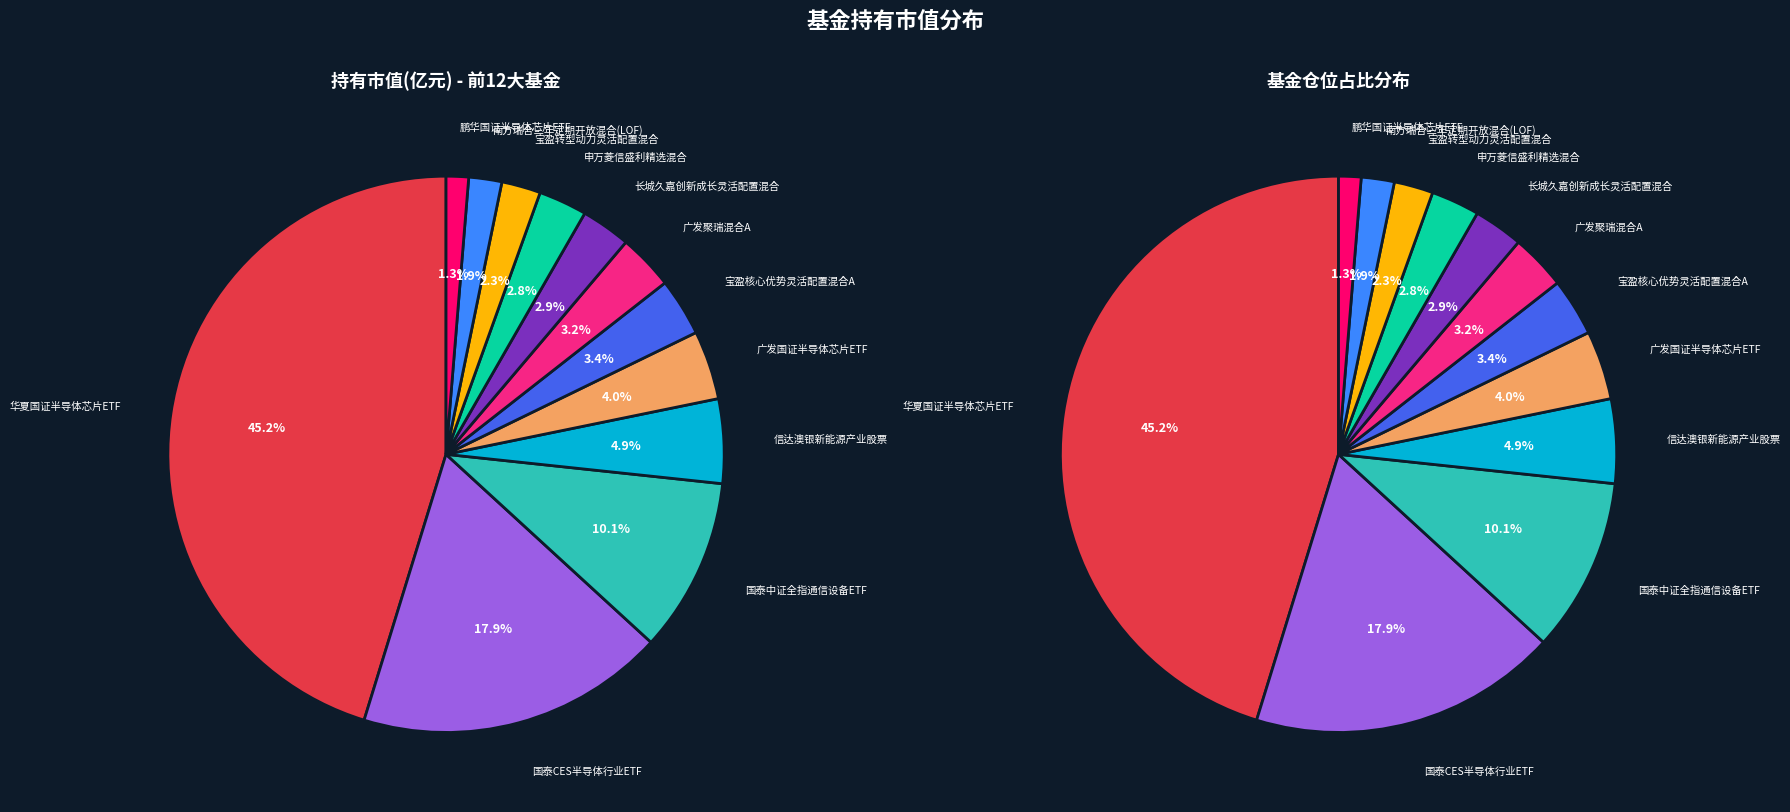

Is it true that 广发聚瑞混合A is 1% of the pie?

False